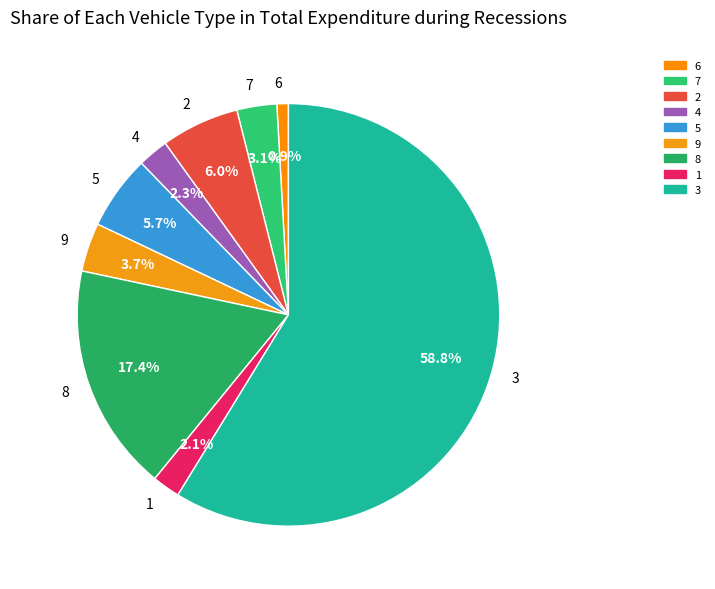

Approximately how many times larger is the value at 5 compared to 9?

1.5